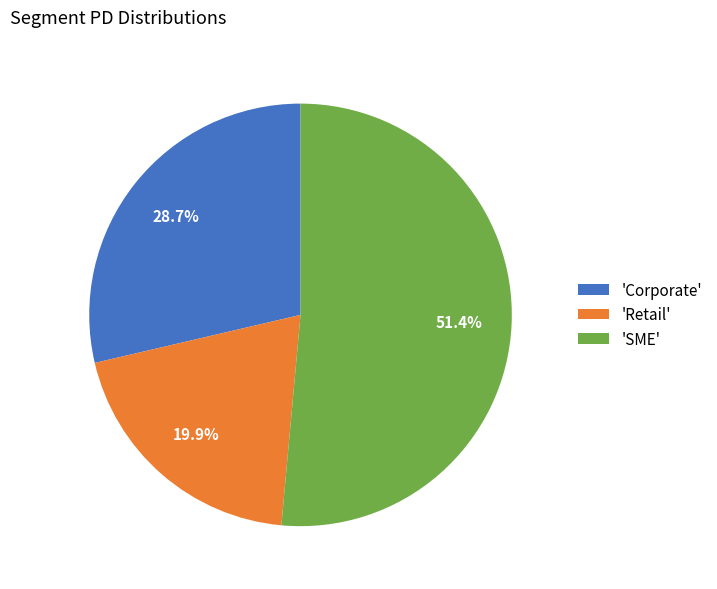

Does any single category account for the majority?

Yes